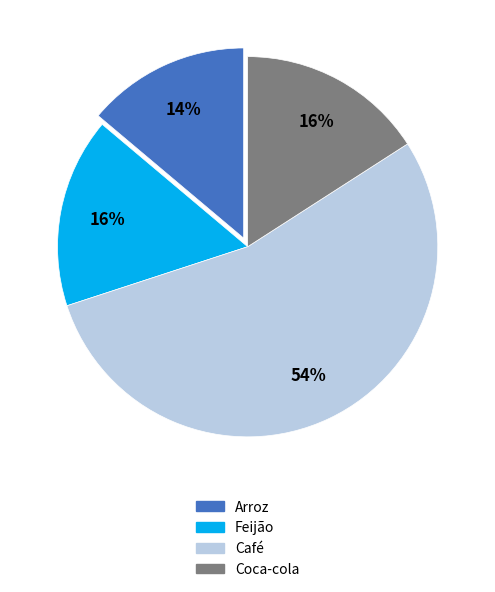

The Feijão slice represents 16% of the pie. True or false?

True